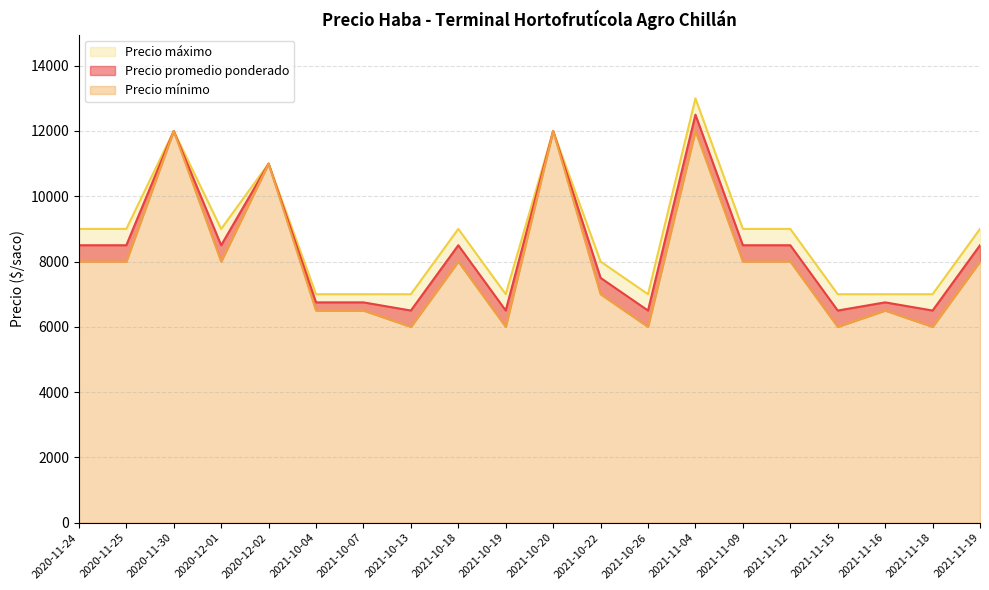

What is the maximum value shown in the chart?

13000